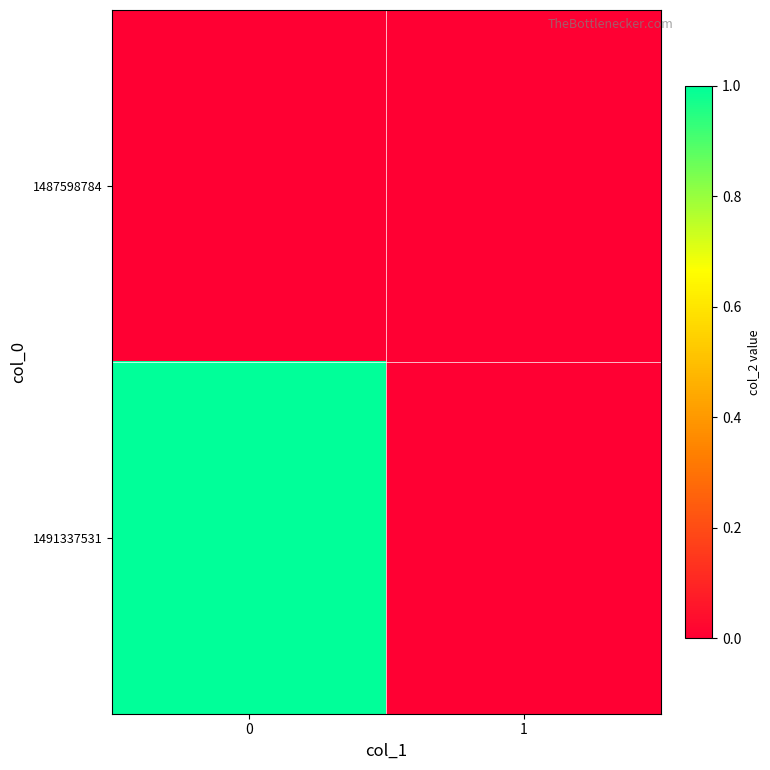

Which has a higher value, 1 or 0?

1